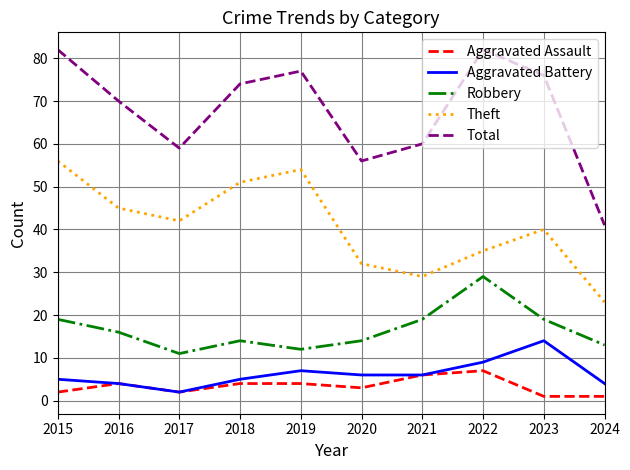

Where is the first local maximum for Theft?

2019